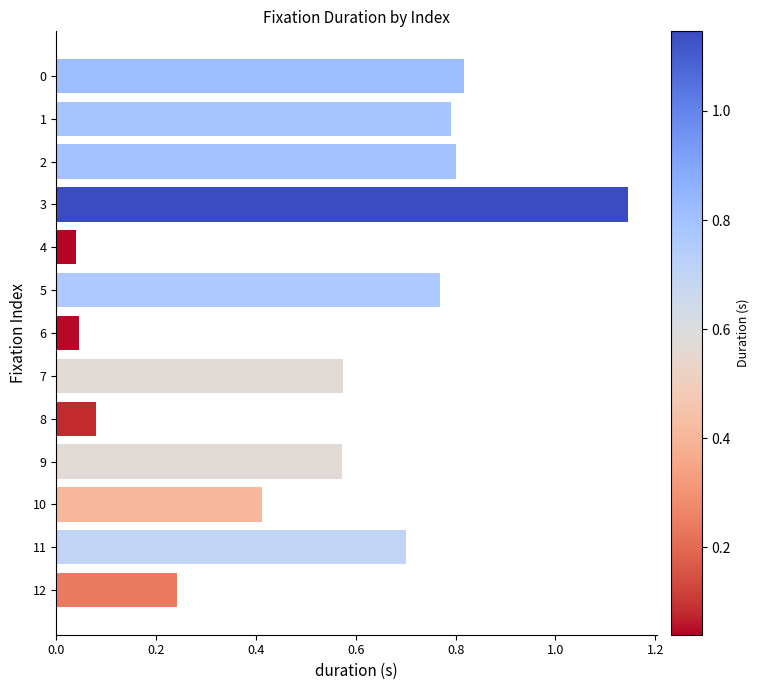

The value at 0 is 0.8. True or false?

True